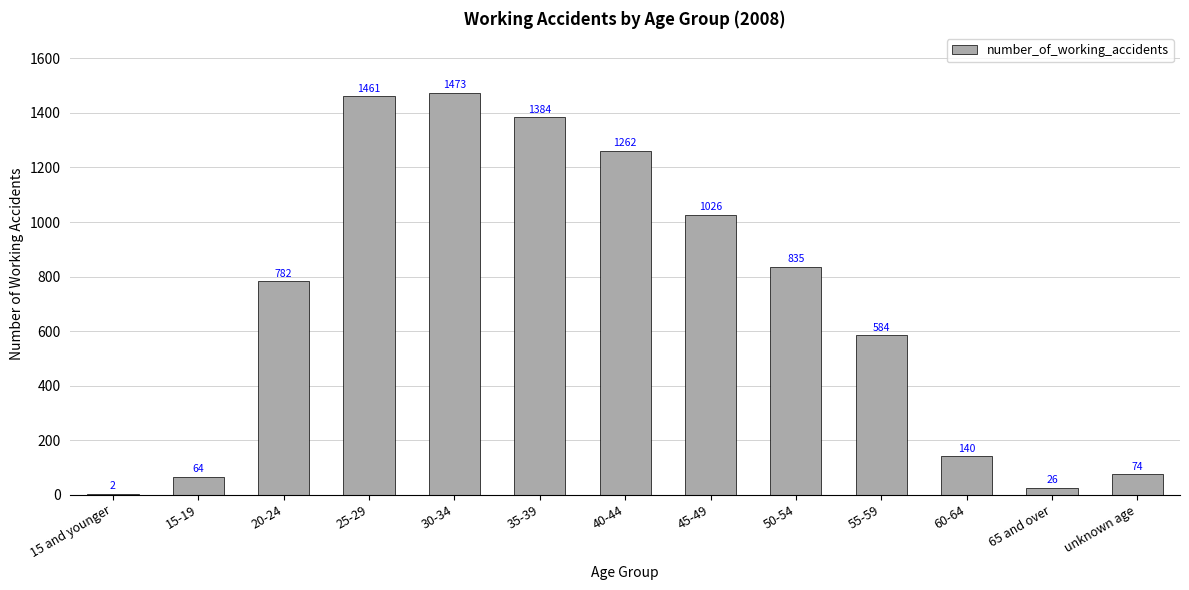

What is the change in value from 20-24 to 50-54?

+53